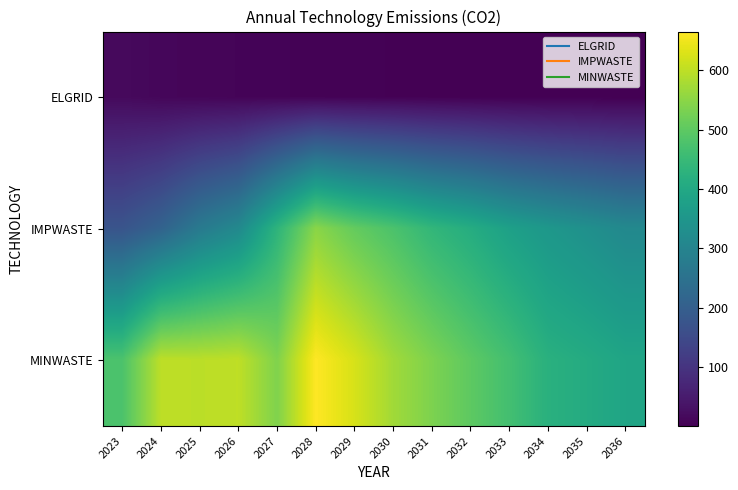

List the series in order of their overall mean, highest first.

MINWASTE, IMPWASTE, ELGRID